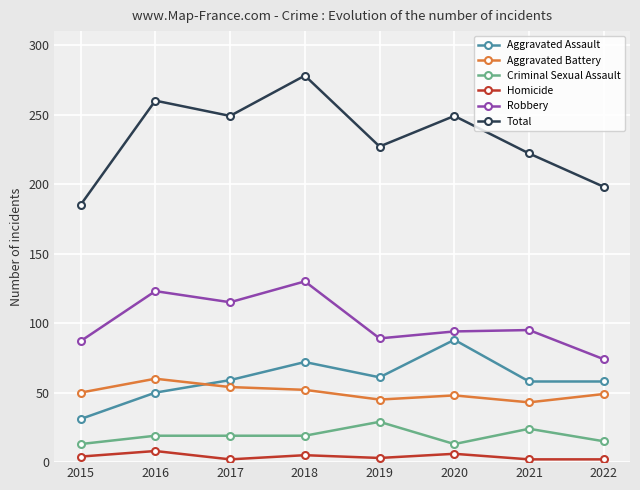

What is the value of the Criminal Sexual Assault point at the 2nd from the left?

19